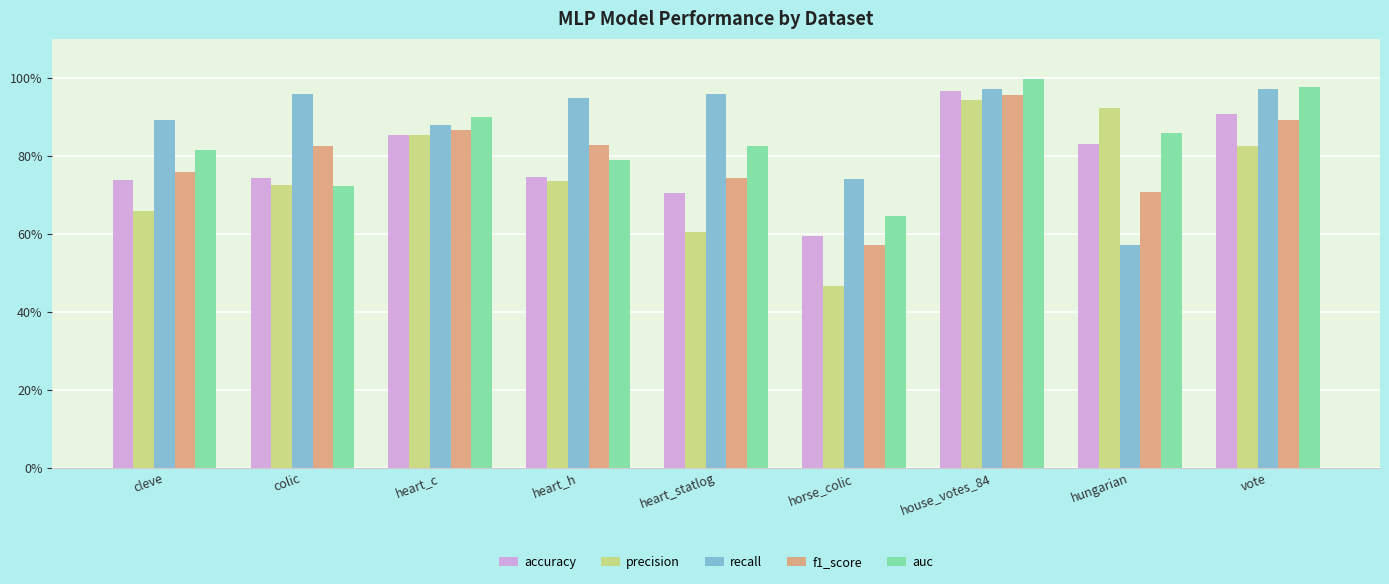

What is the minimum value for accuracy?

0.6